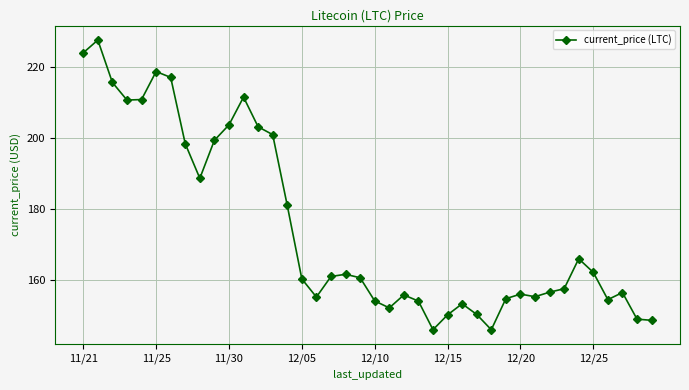

What is the average value?

174.7